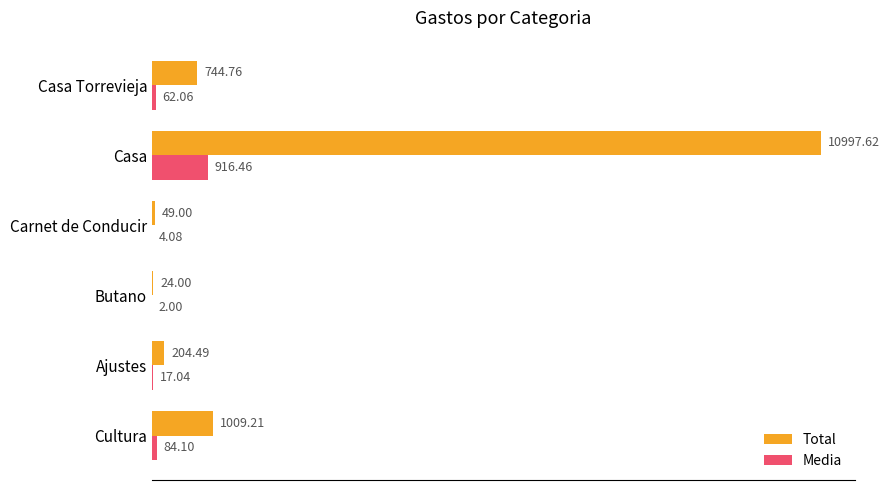

Between Ajustes and Butano, which series saw the biggest shift?

Total